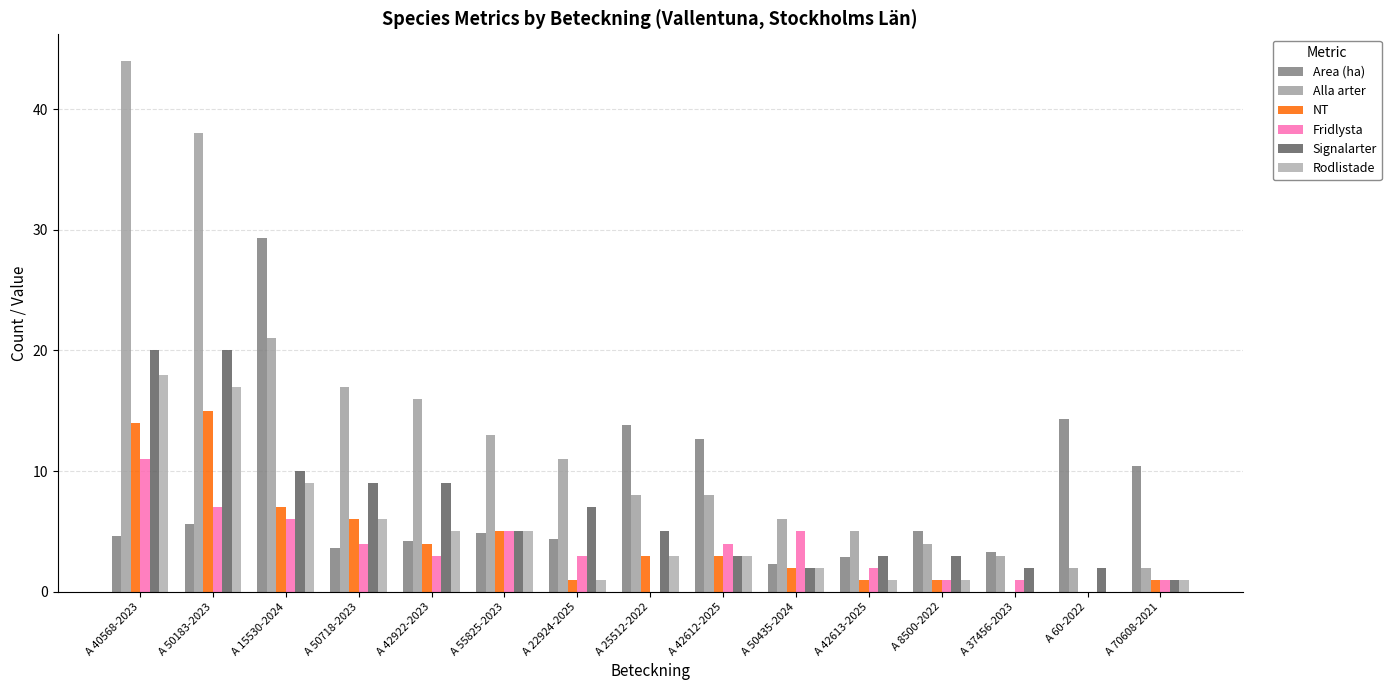

How many categories are shown in the chart?

15